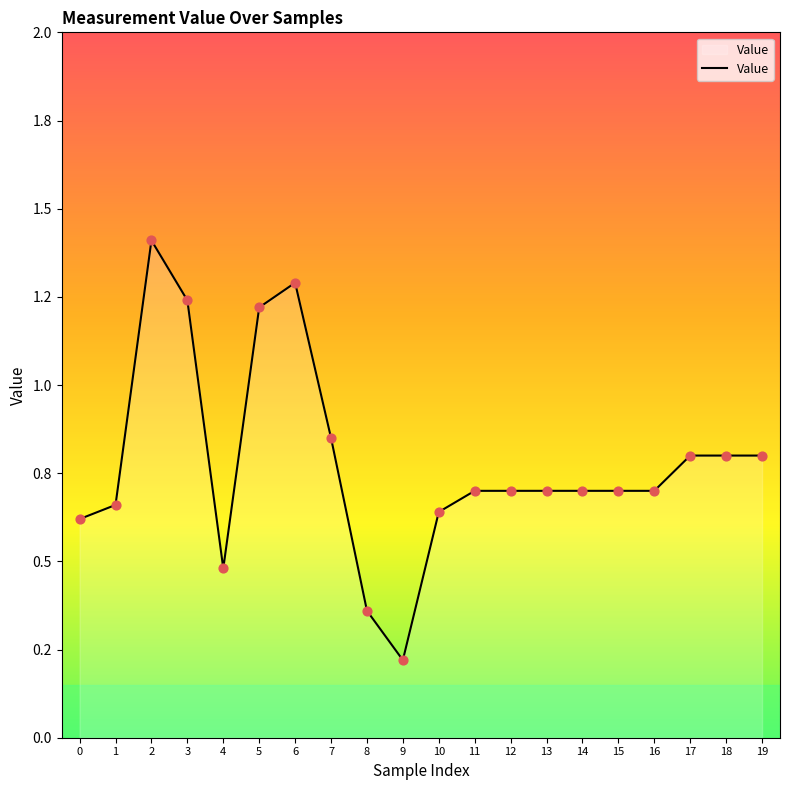

Does the chart have visible grid lines?

No